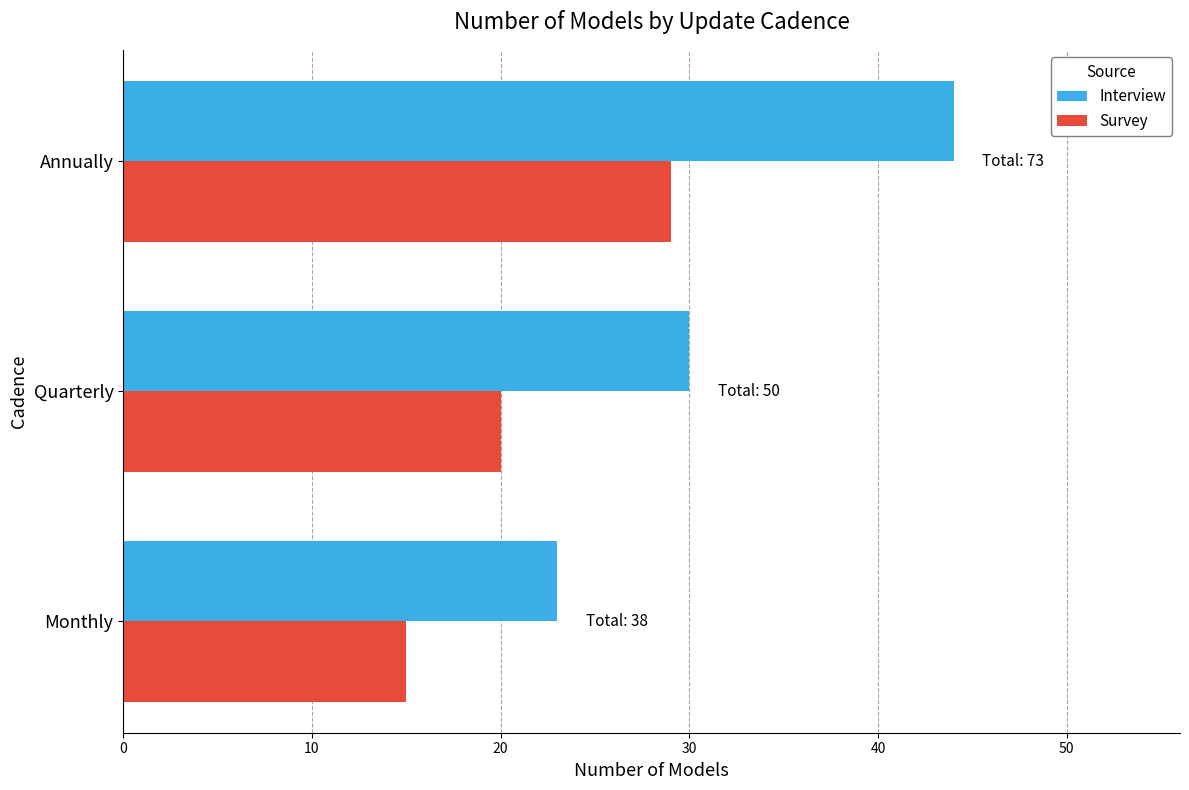

What is the maximum value shown in the chart?

44